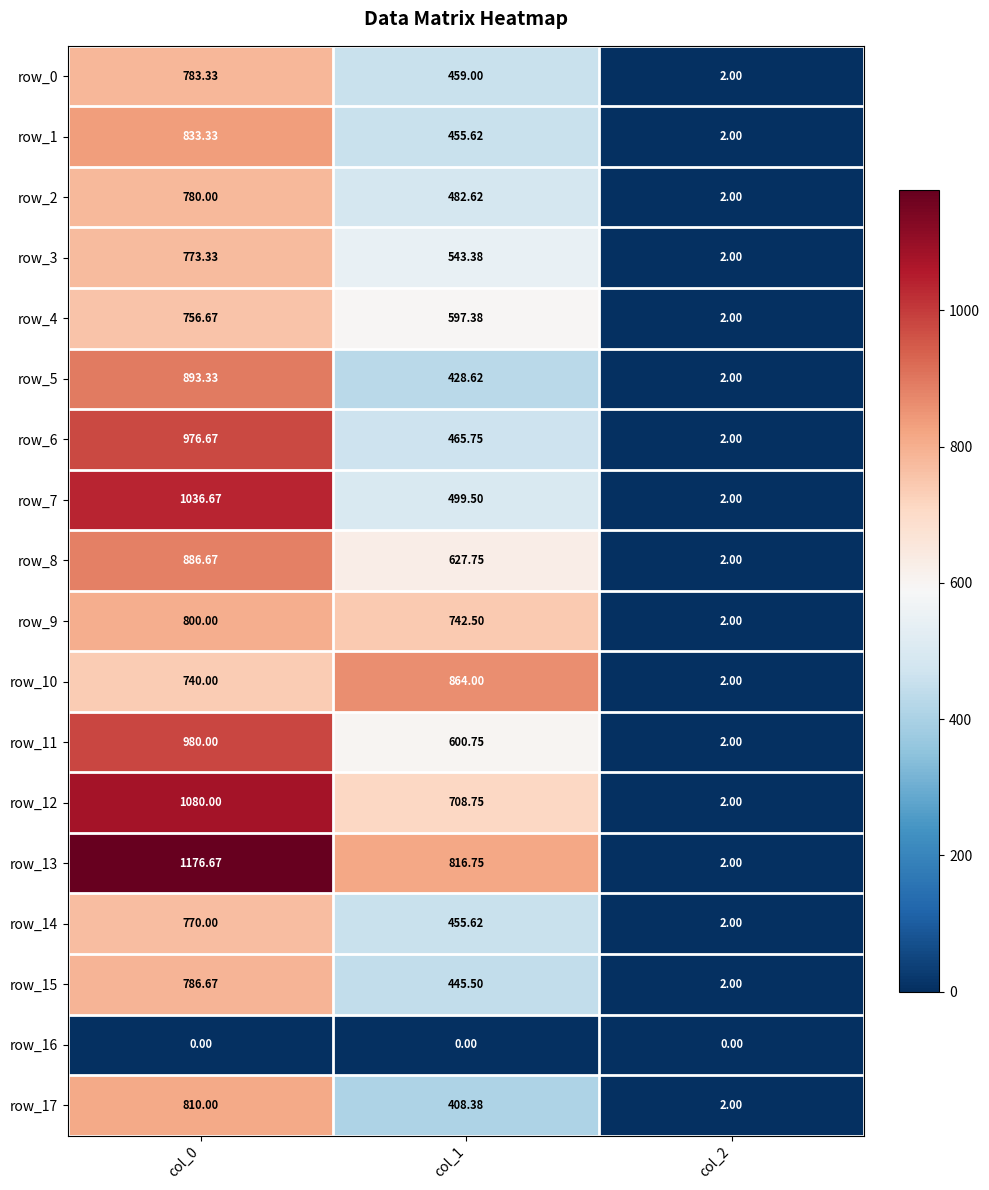

What is the sum of all row_13 values?

1995.4